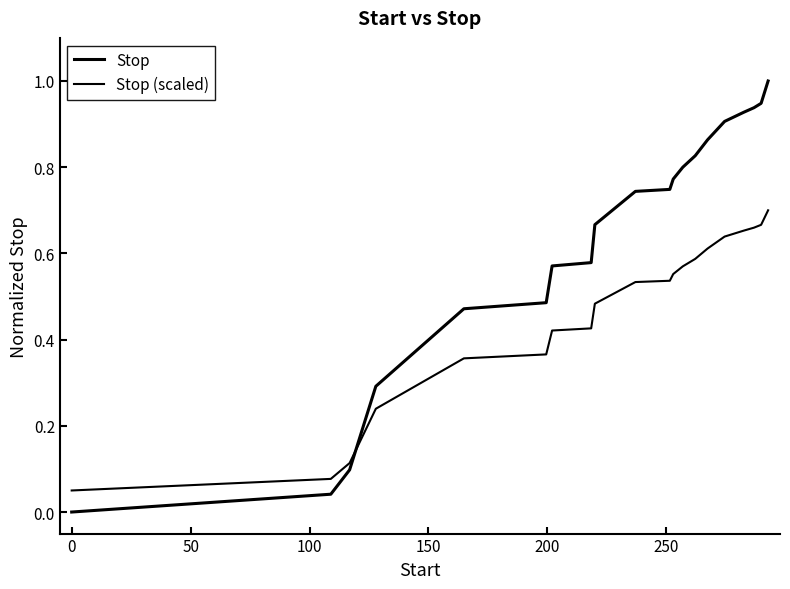

Is this an area chart (filled region under the line)?

No